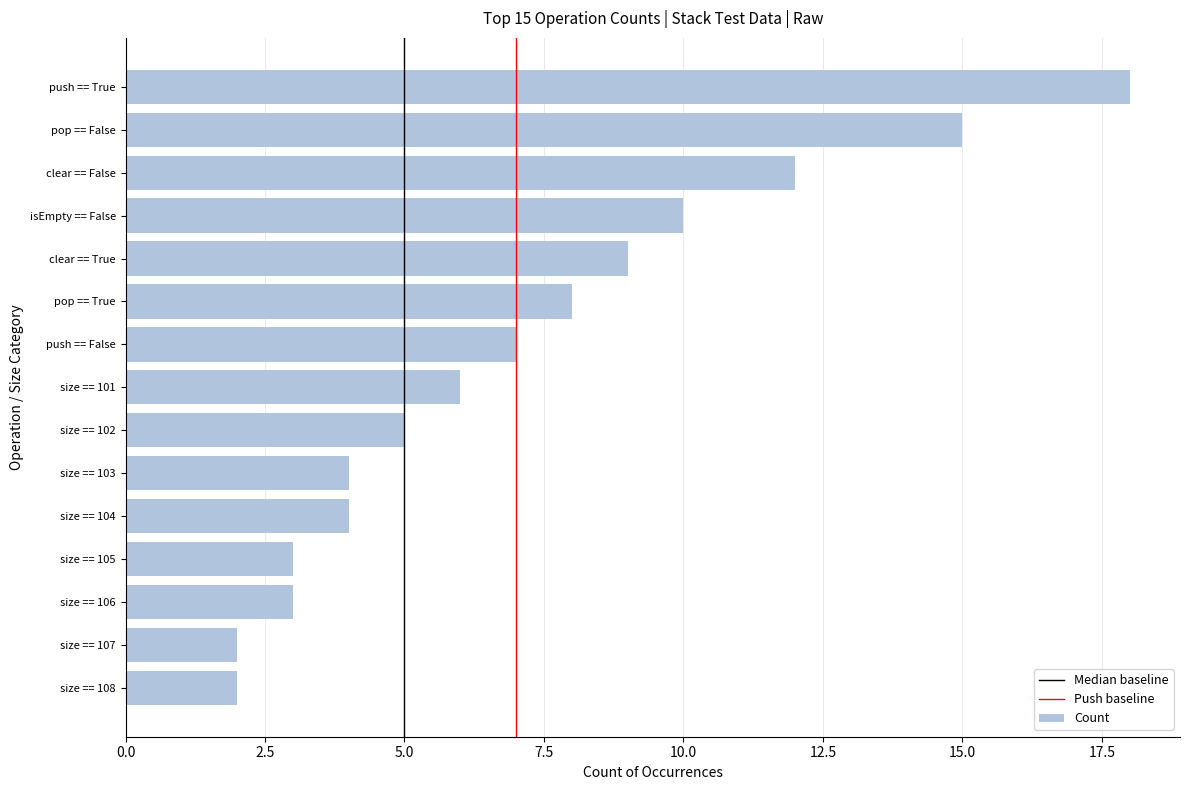

Which label corresponds to the largest value in the chart?

push == True